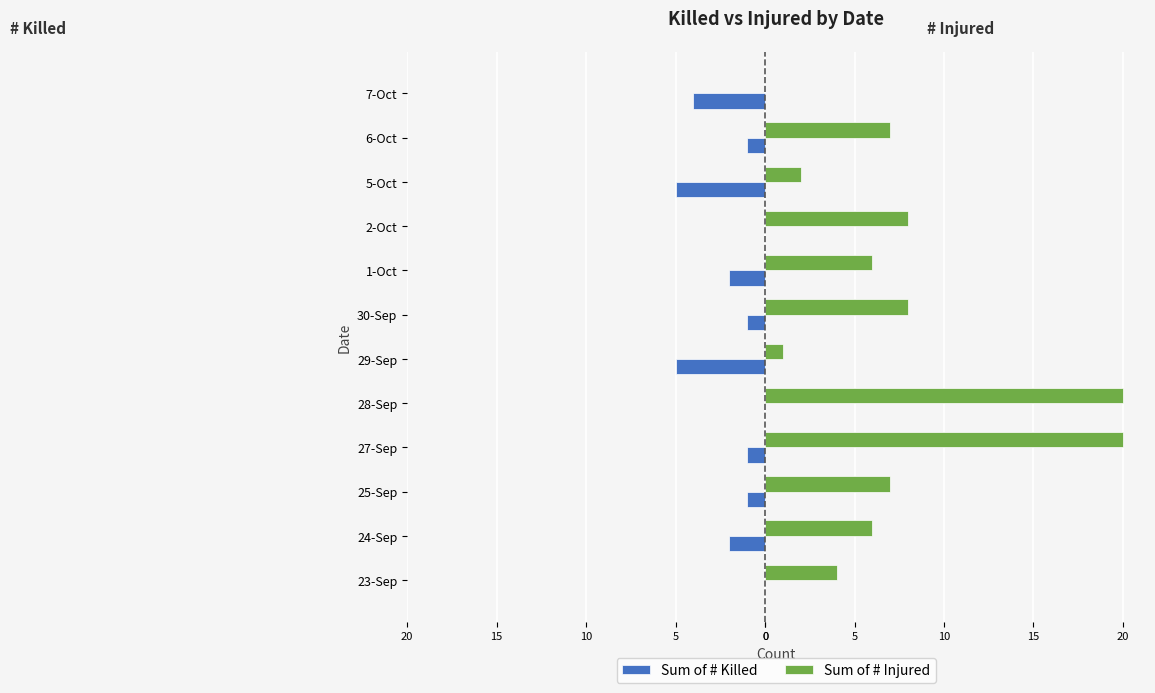

What are all the series names shown in the legend?

Sum of # Killed, Sum of # Injured